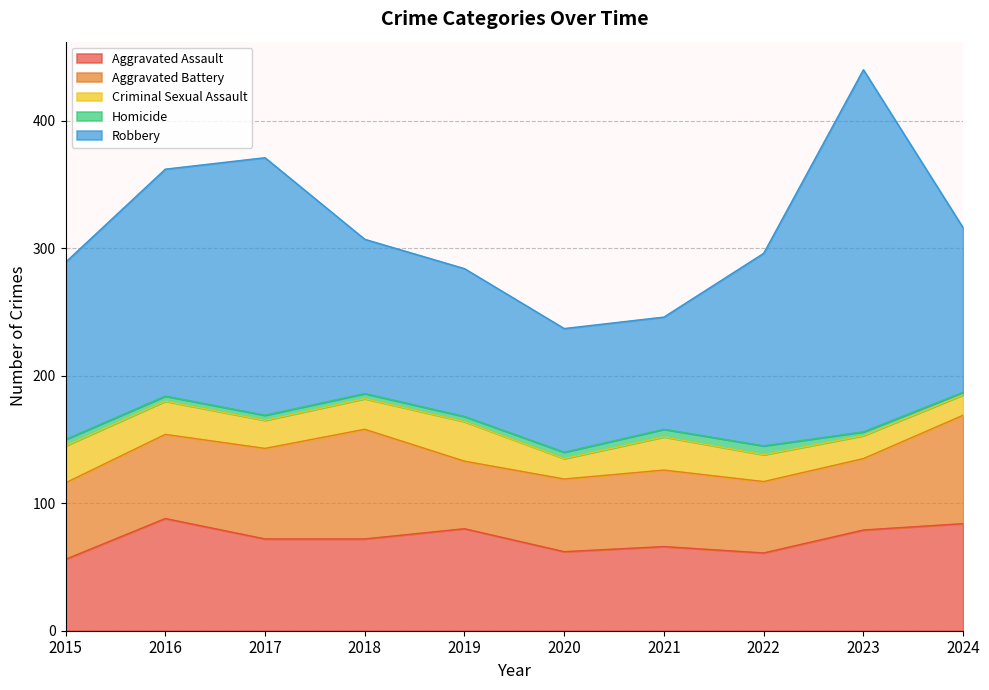

What is the maximum value shown in the chart?

284